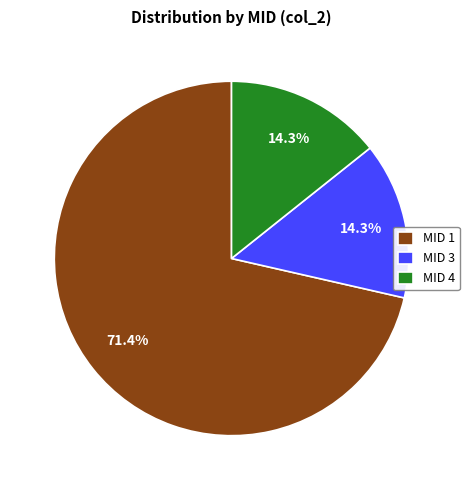

Between MID 1 and MID 3, which is larger?

MID 1